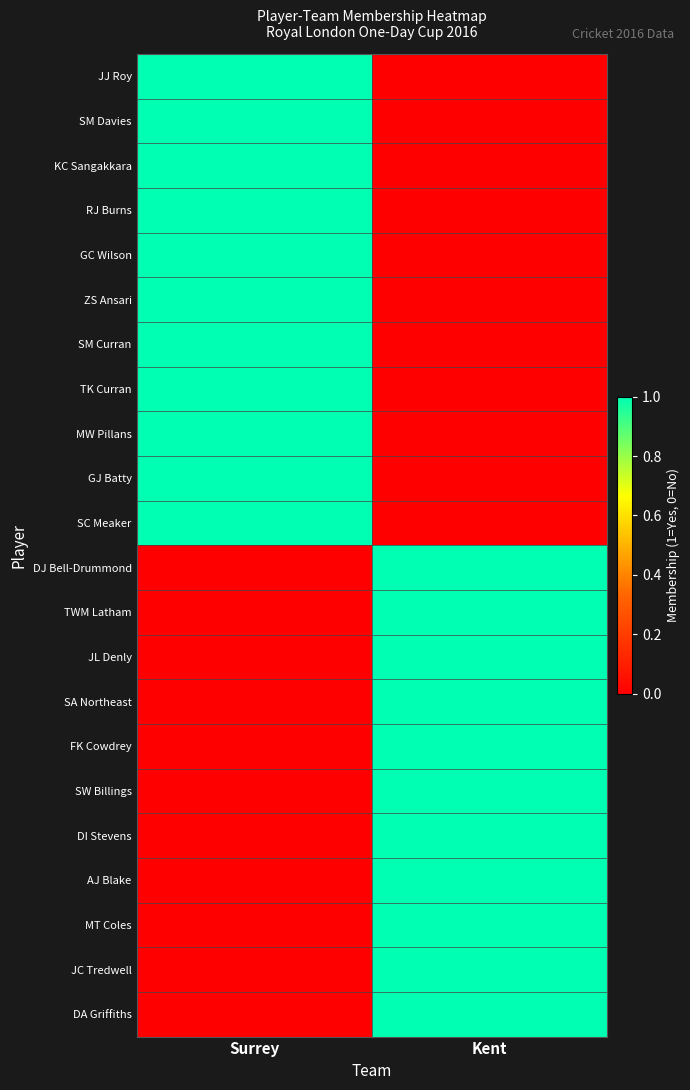

Reading left to right, transcribe all the data shown in this chart.

JJ Roy: Surrey=1	Kent=0
SM Davies: Surrey=1	Kent=0
KC Sangakkara: Surrey=1	Kent=0
RJ Burns: Surrey=1	Kent=0
GC Wilson: Surrey=1	Kent=0
ZS Ansari: Surrey=1	Kent=0
SM Curran: Surrey=1	Kent=0
TK Curran: Surrey=1	Kent=0
MW Pillans: Surrey=1	Kent=0
GJ Batty: Surrey=1	Kent=0
SC Meaker: Surrey=1	Kent=0
DJ Bell-Drummond: Surrey=0	Kent=1
TWM Latham: Surrey=0	Kent=1
JL Denly: Surrey=0	Kent=1
SA Northeast: Surrey=0	Kent=1
FK Cowdrey: Surrey=0	Kent=1
SW Billings: Surrey=0	Kent=1
DI Stevens: Surrey=0	Kent=1
AJ Blake: Surrey=0	Kent=1
MT Coles: Surrey=0	Kent=1
JC Tredwell: Surrey=0	Kent=1
DA Griffiths: Surrey=0	Kent=1